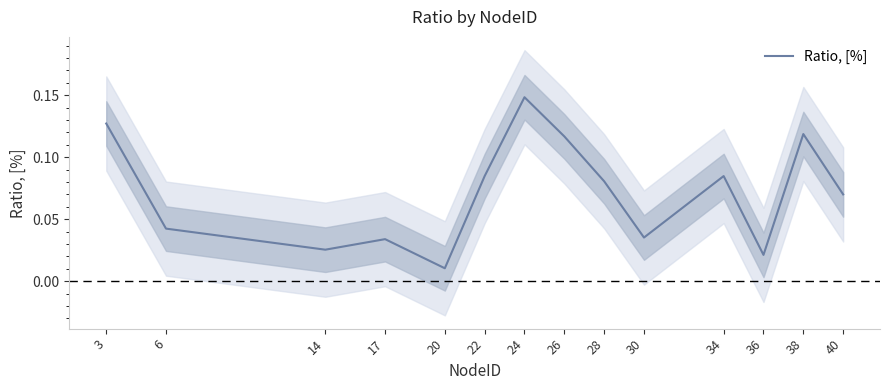

The chart shows a value of 0.1 at 17. True or false?

False